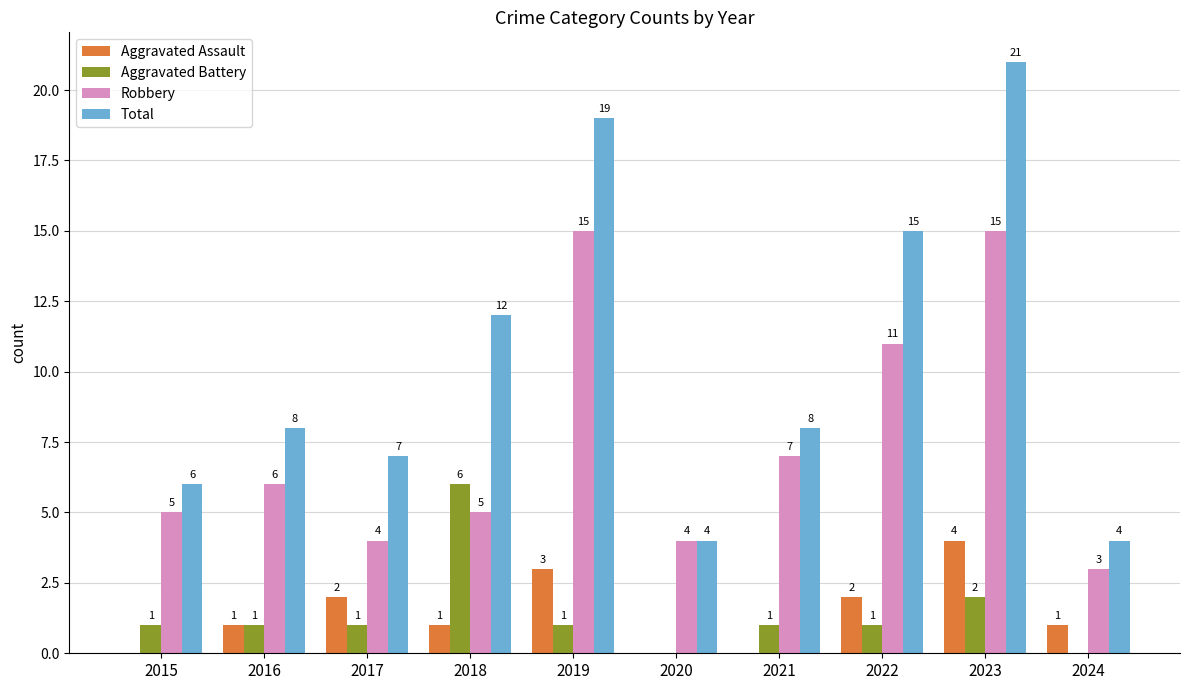

What is the total value across all series at 2015?

12